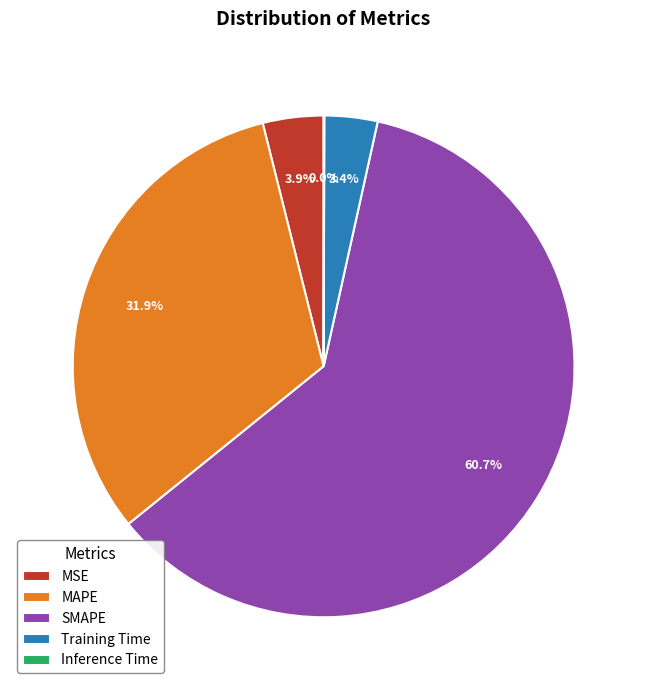

What portion of the pie excludes MAPE?

68.1%